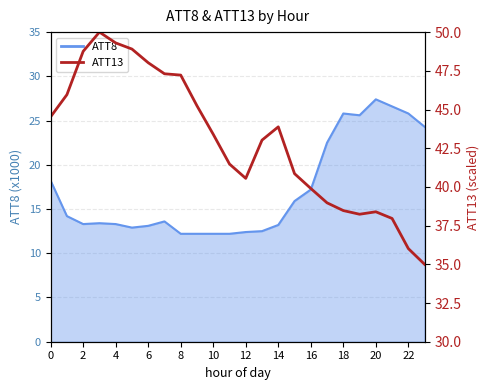

What is the difference between the maximum and minimum values?

15.0